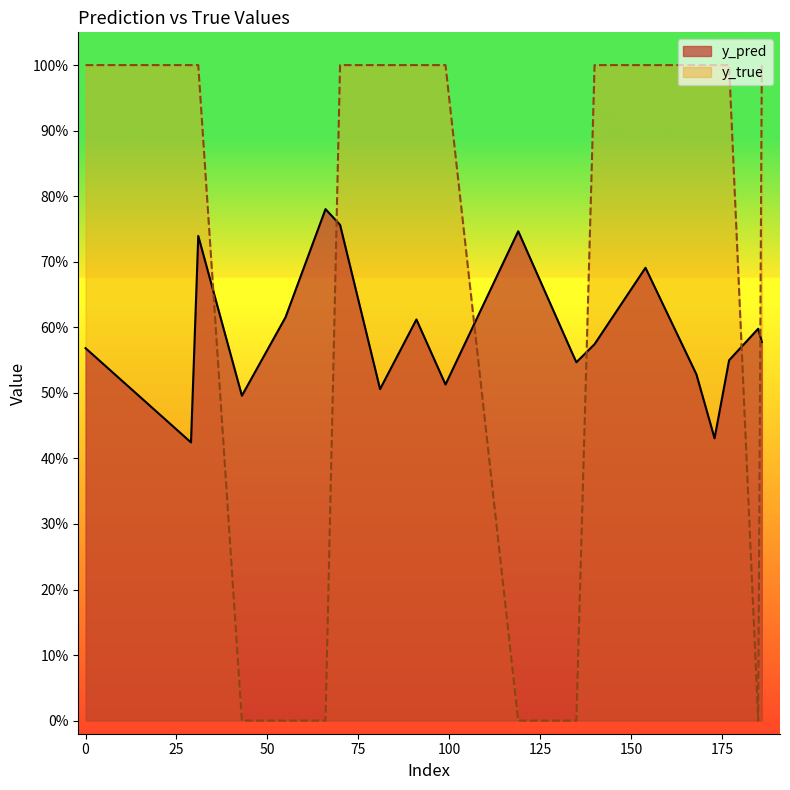

What is the spread (max minus min) of values at 81?

0.5